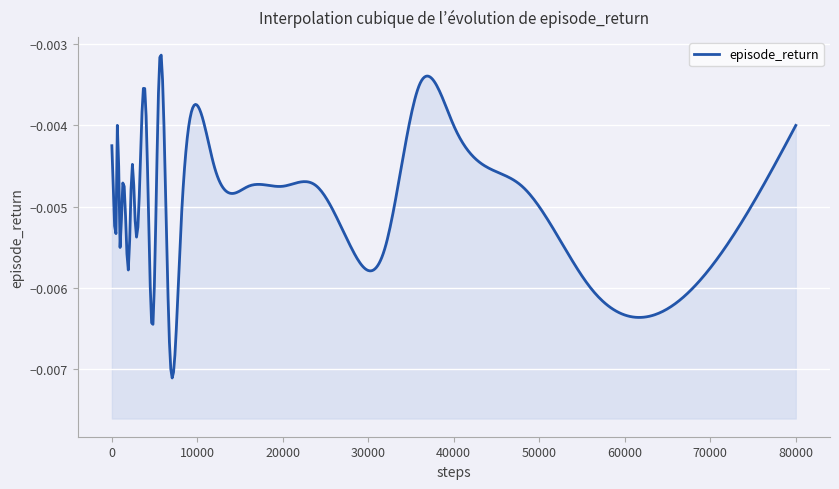

Where is the first local maximum?

9